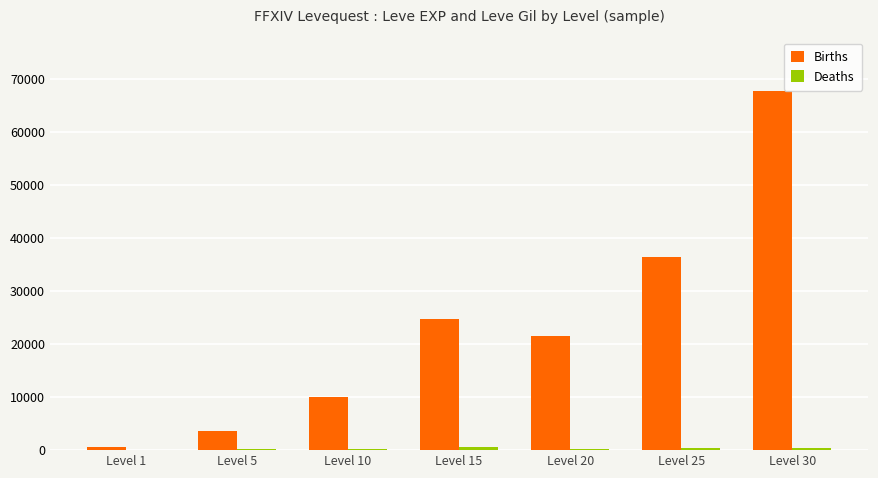

Which series changed the most between Level 15 and Level 25?

Births